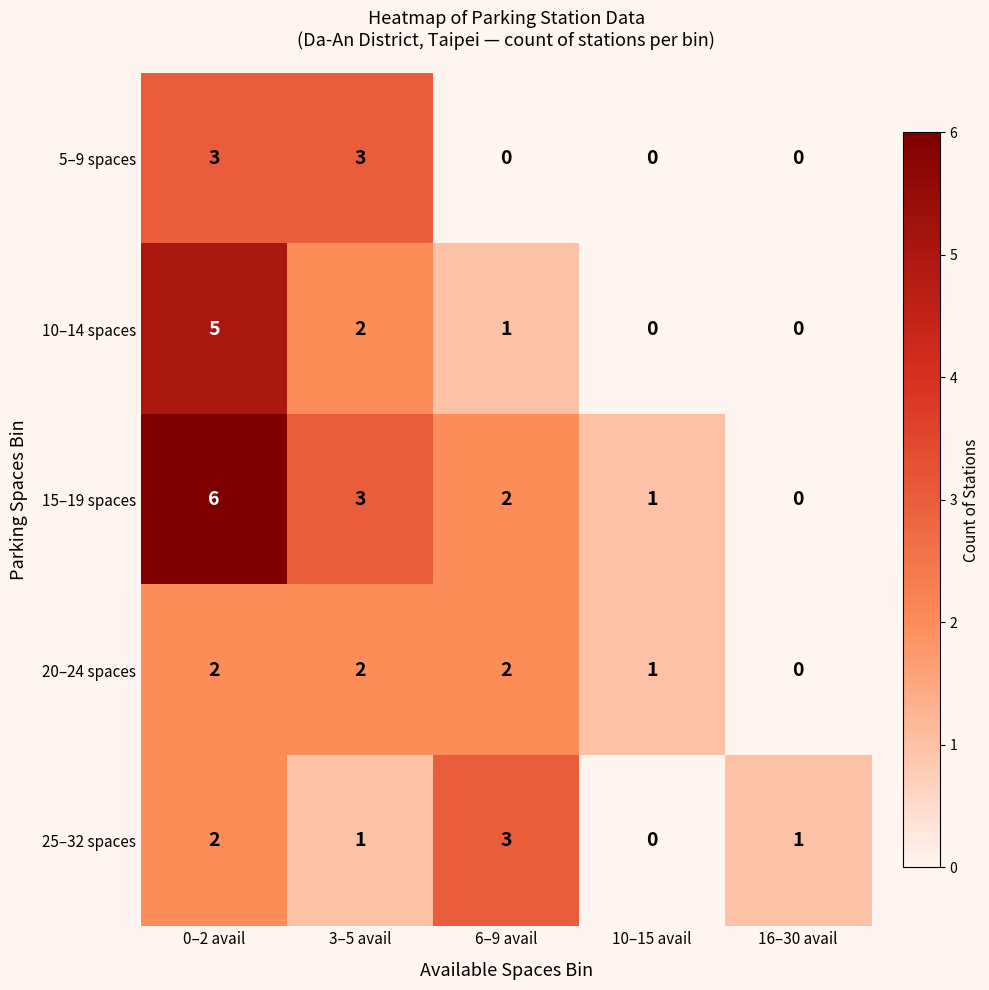

At which category does the chart reach its peak across all series?

0–2 avail